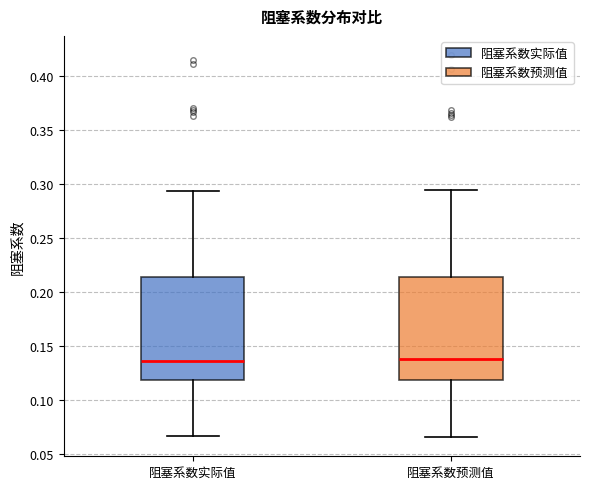

Reading left to right, transcribe this box plot: for each box, give where its median line is, the range the box spans, and where its two whiskers end, as read against the y-axis. The values are not printed on the chart, so give them approximately, as read against the axis.

阻塞系数实际值: median 0.135, box 0.120 to 0.215, whiskers 0.065 to 0.295
阻塞系数预测值: median 0.140, box 0.120 to 0.215, whiskers 0.065 to 0.295